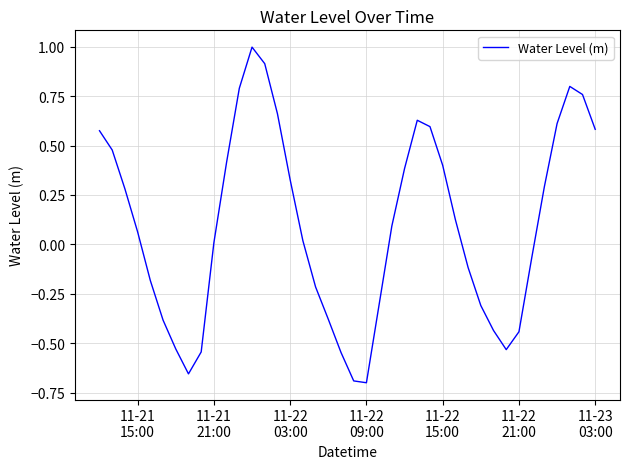

What is the greatest value displayed?

1.0